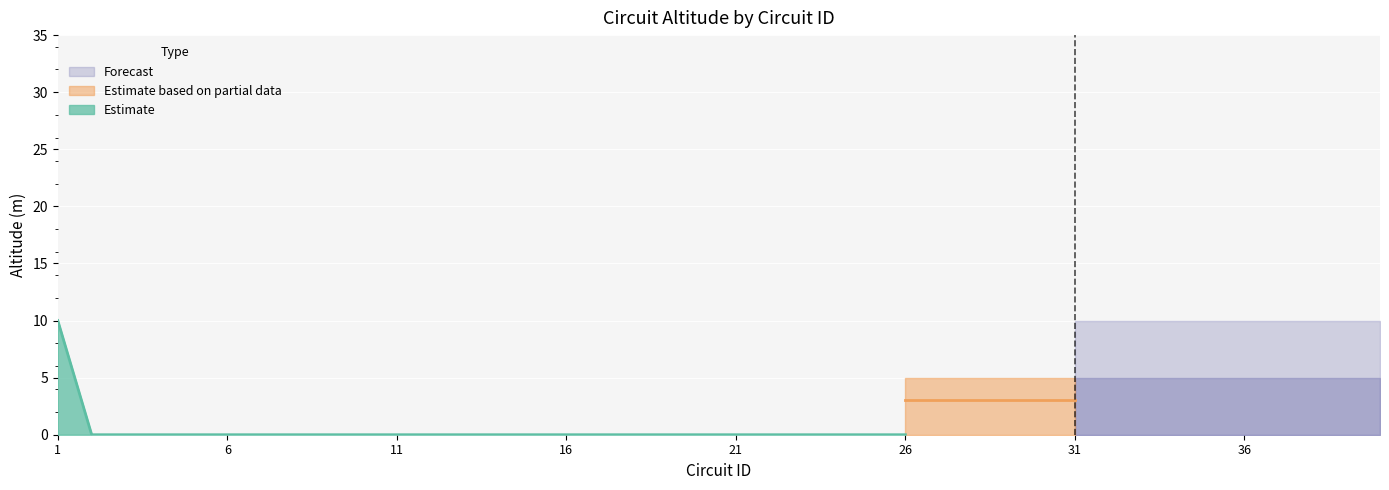

Rank the categories by value from lowest to highest.

2, 3, 4, 5, 6, 7, 8, 9, 10, 11, 12, 13, 14, 15, 16, 17, 18, 19, 20, 21, 22, 23, 24, 25, 26, 27, 28, 29, 30, 31, 32, 33, 34, 35, 36, 37, 38, 39, 40, 1